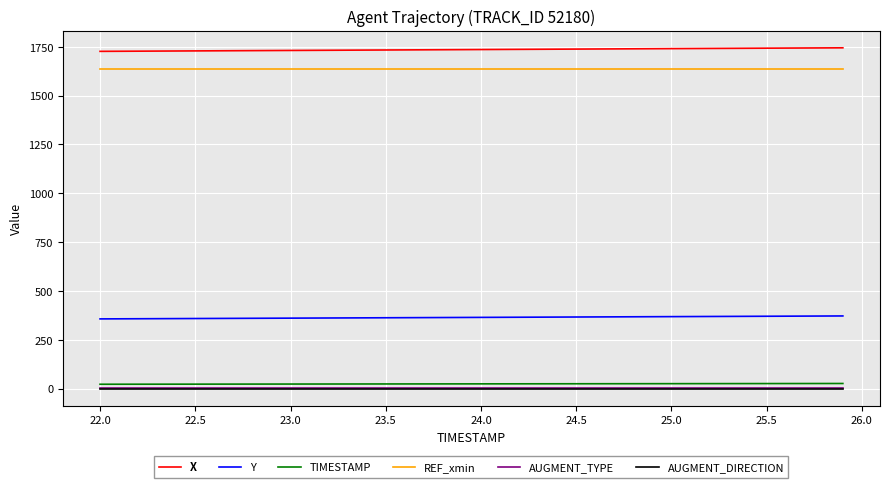

Which series has the largest total across all categories?

X